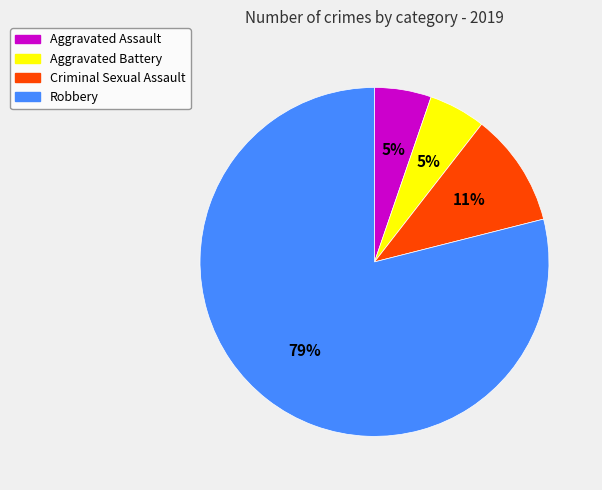

To the nearest percent, what portion does Aggravated Assault represent?

5%